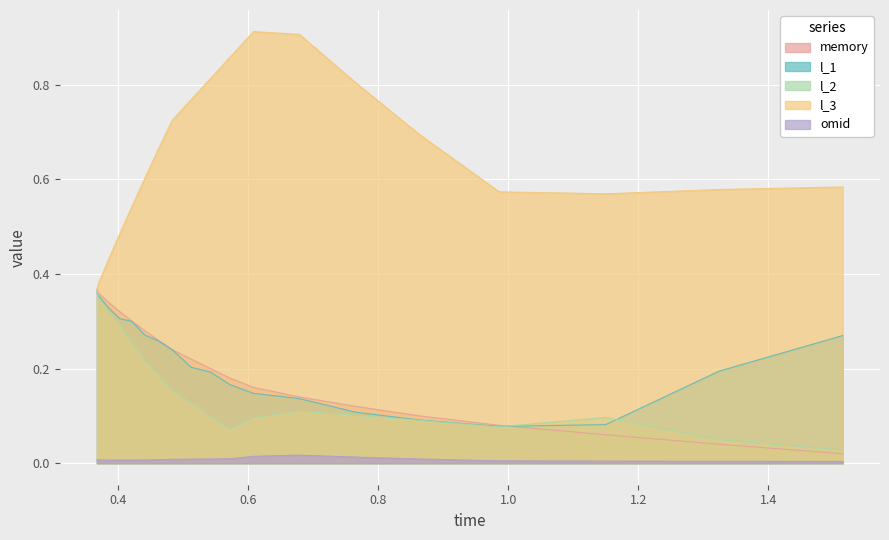

True or false: l_1 and memory cross at least once.

True